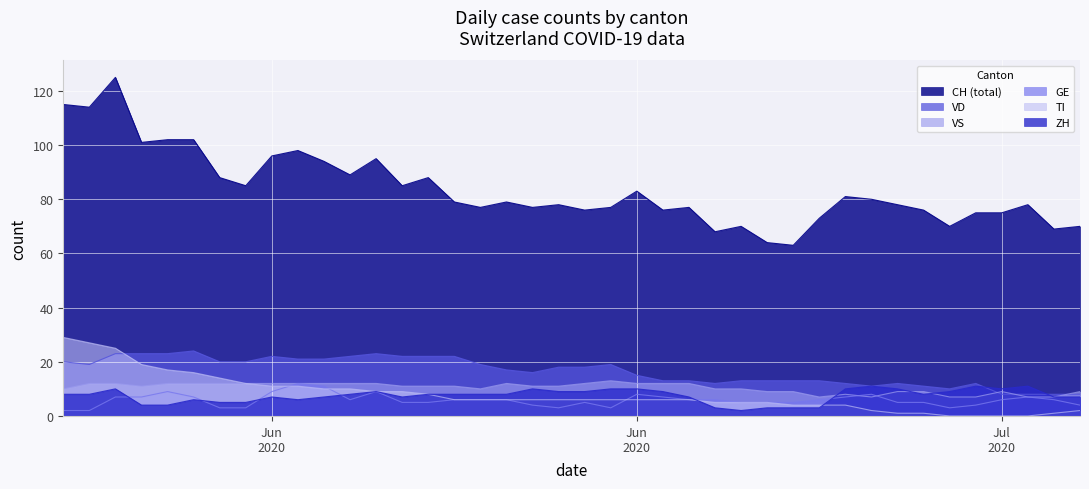

Which series has the largest total across all categories?

CH (total)